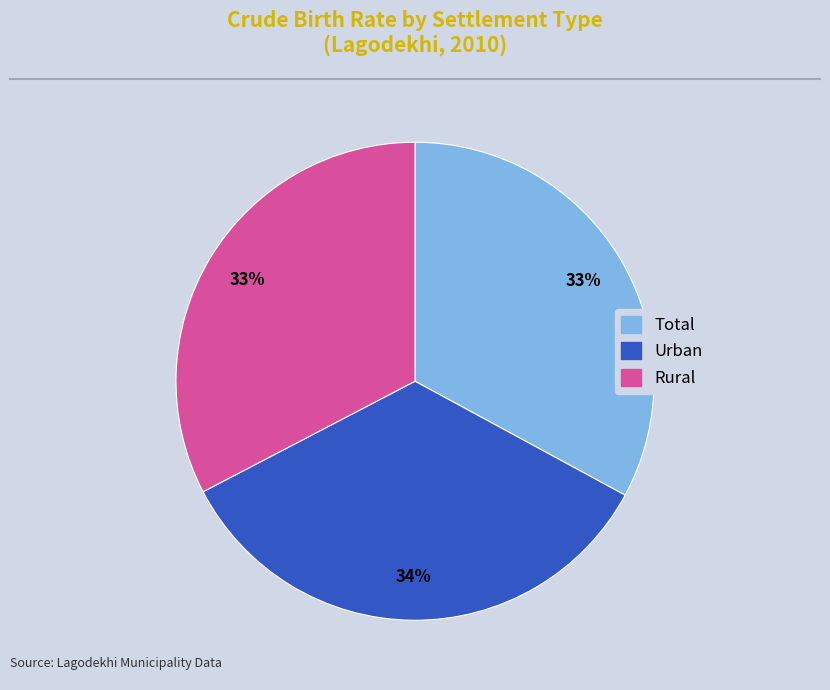

What percentage is the Total slice, to the nearest percent?

33%